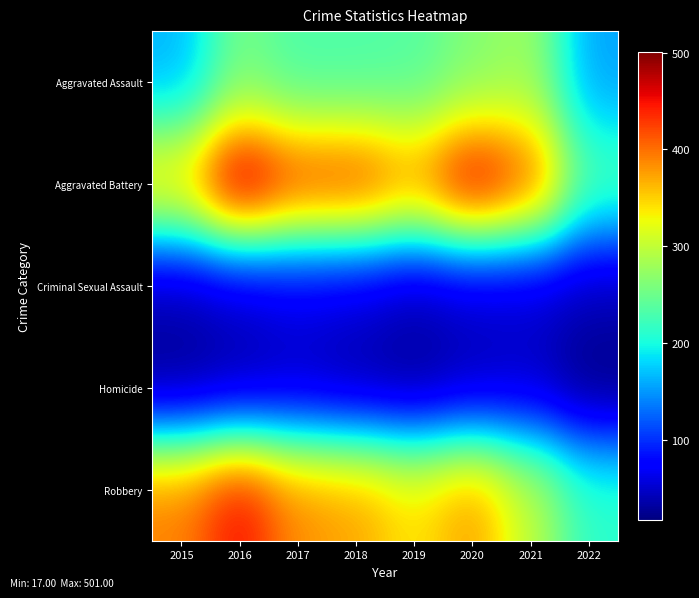

At how many categories does at least one series exceed 171?

8